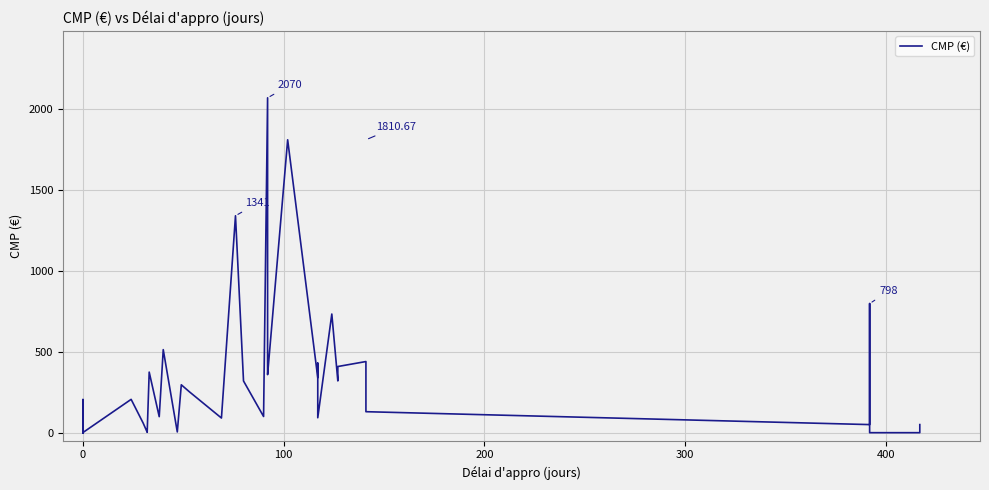

What is the greatest value displayed?

2070.0